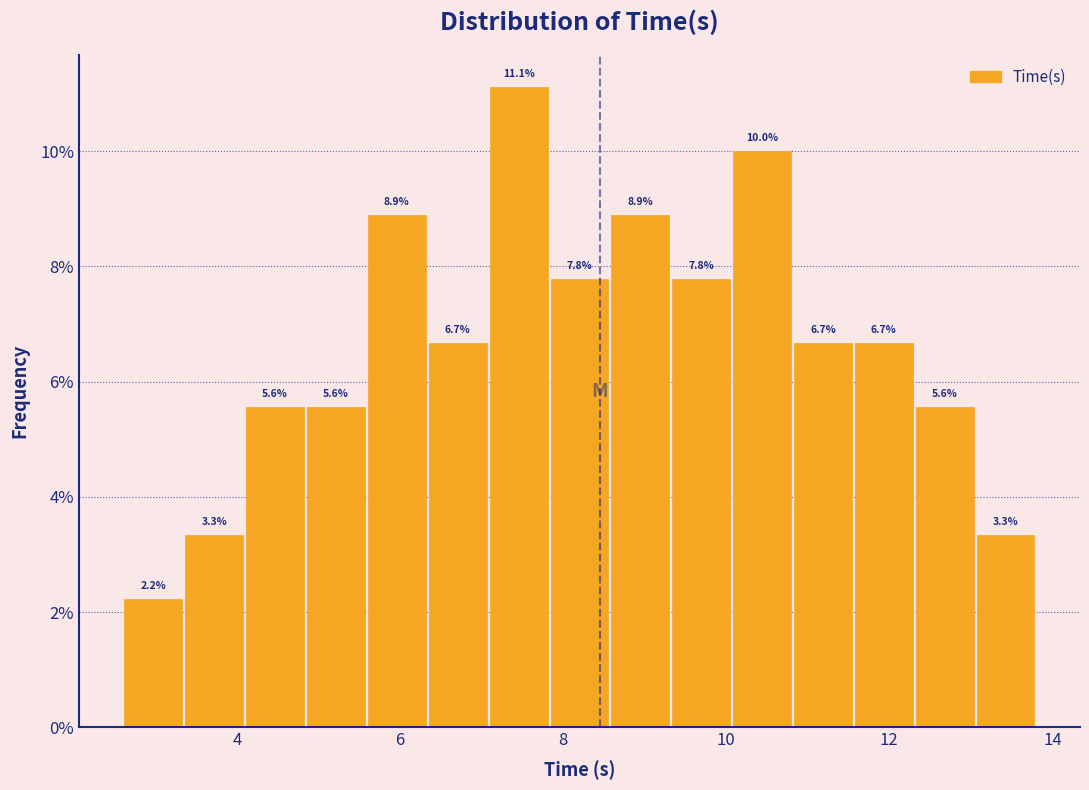

Around what value on the x-axis is the tallest bar? Give the approximate position of its centre, as read against the axis.

7.4